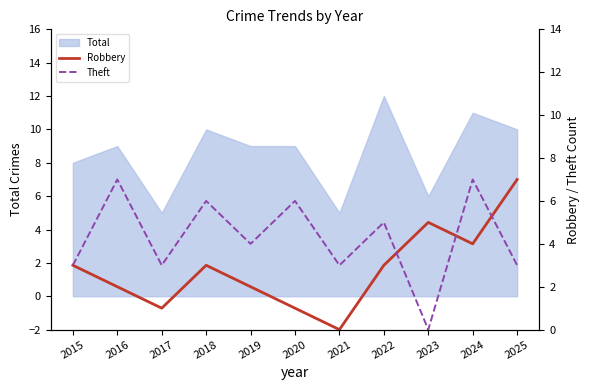

Which series changed the most between 2018 and 2020?

Robbery